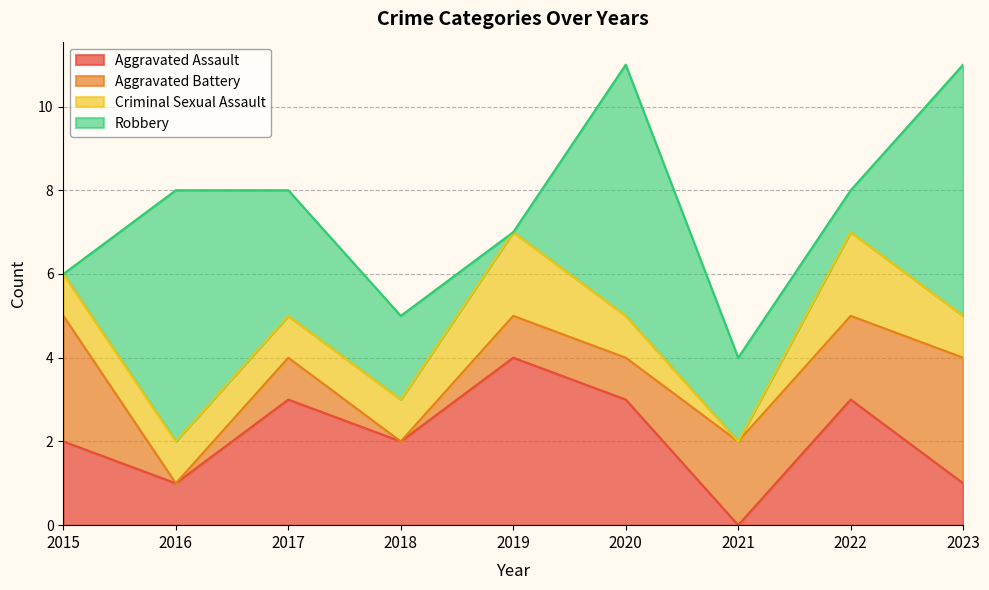

At which category is the sum across all series the highest?

2020